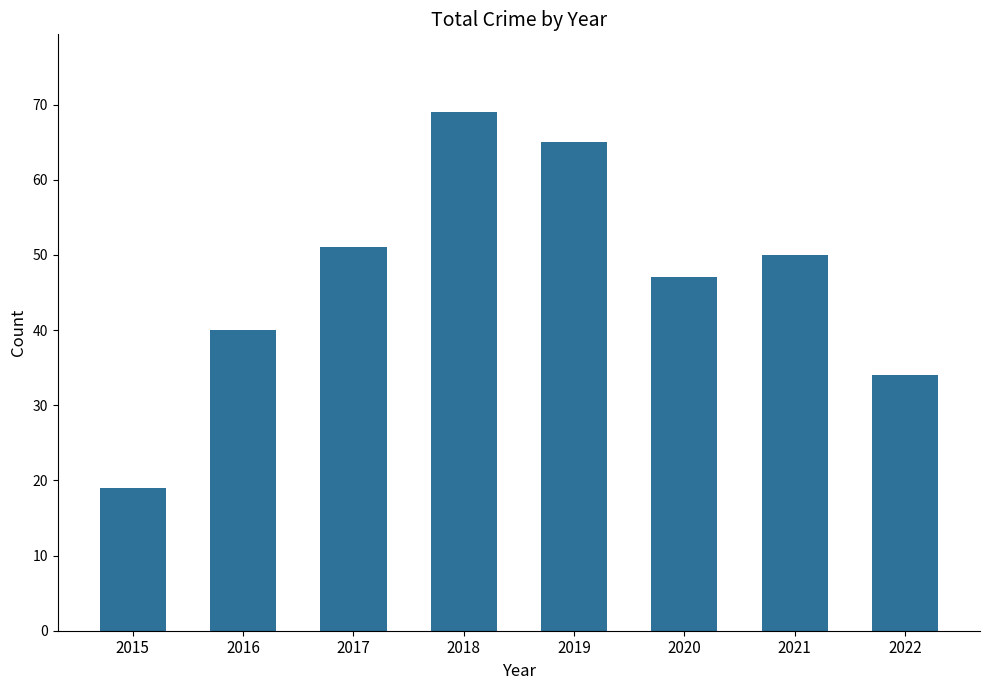

Rank the categories by value from lowest to highest.

2015, 2022, 2016, 2020, 2021, 2017, 2019, 2018